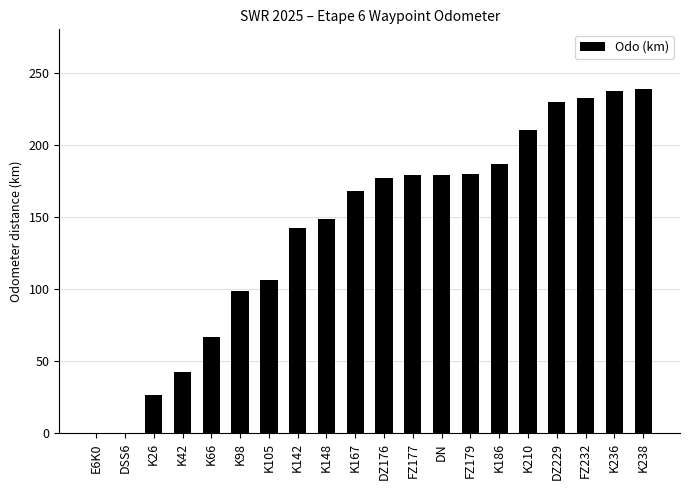

What is the greatest value displayed?

238.7